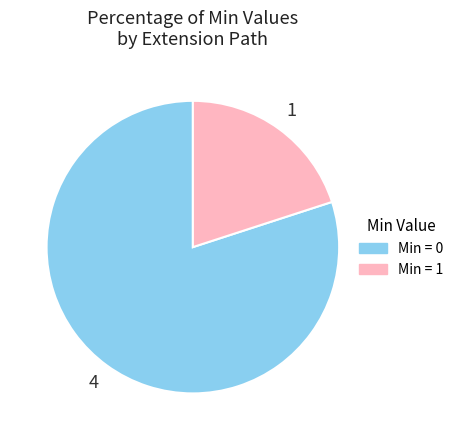

Is there a majority slice in this chart?

Yes